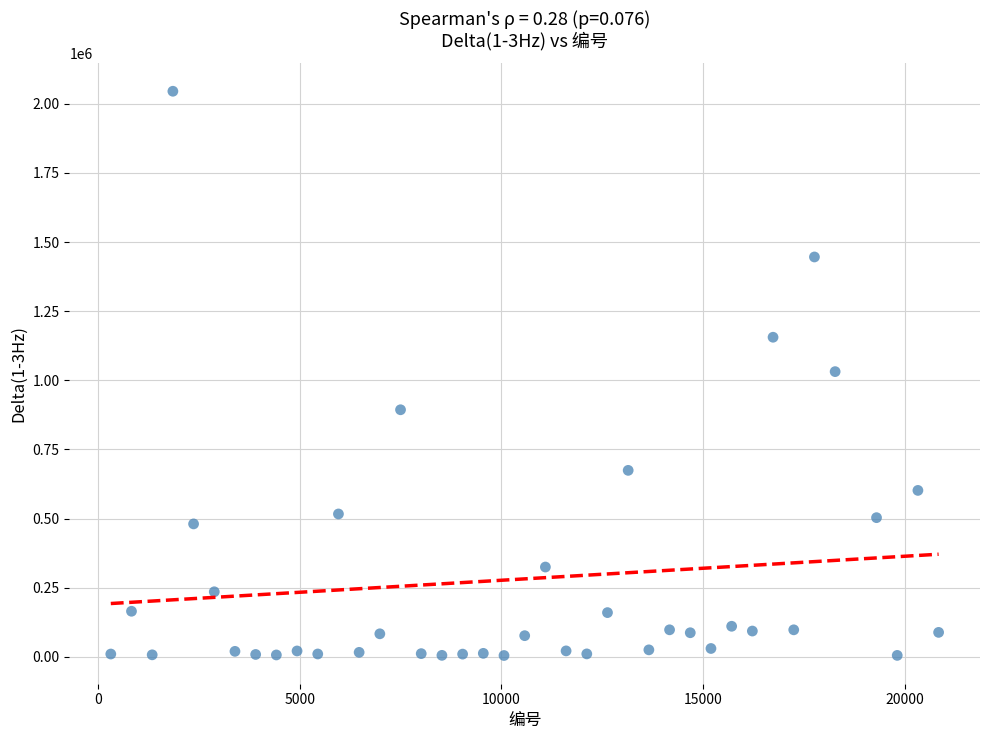

What is the range of X values (max minus min)?

20520